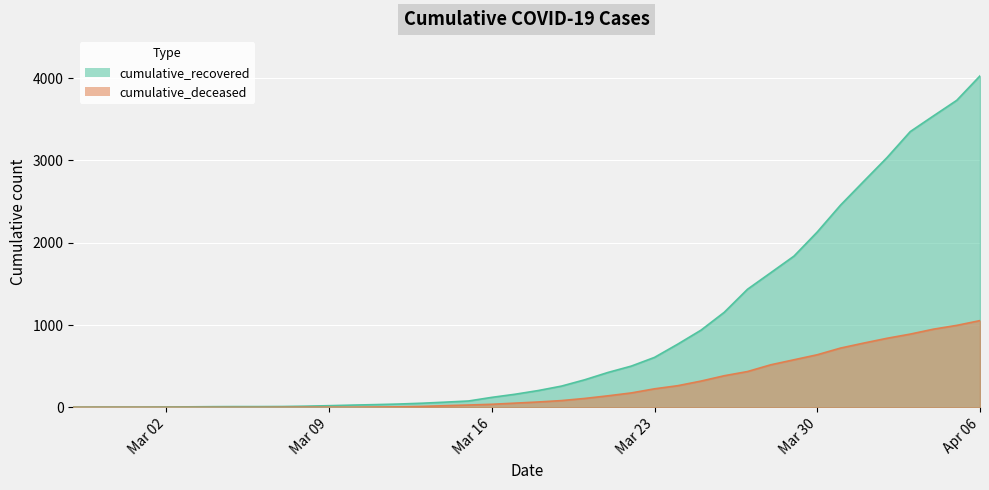

What is the maximum value shown in the chart?

4028